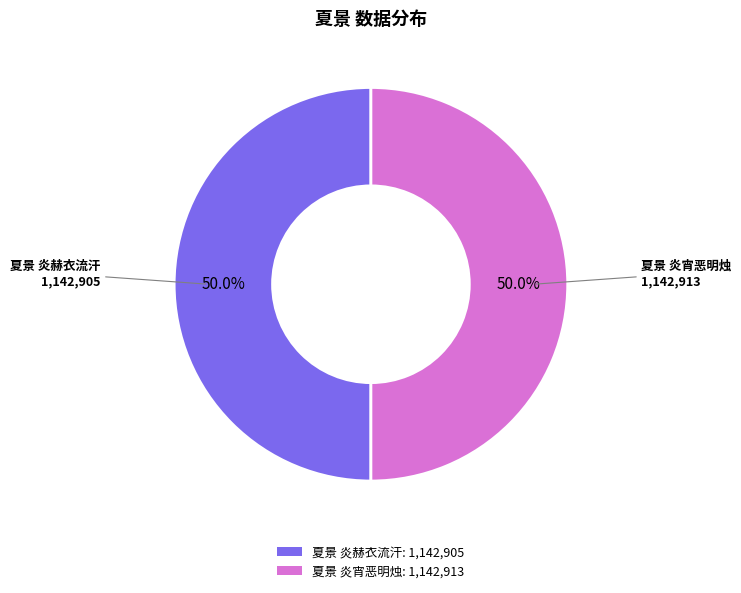

What is the ratio of the value at 夏景 炎赫衣流汗 to the value at 夏景 炎宵恶明烛?

1.0